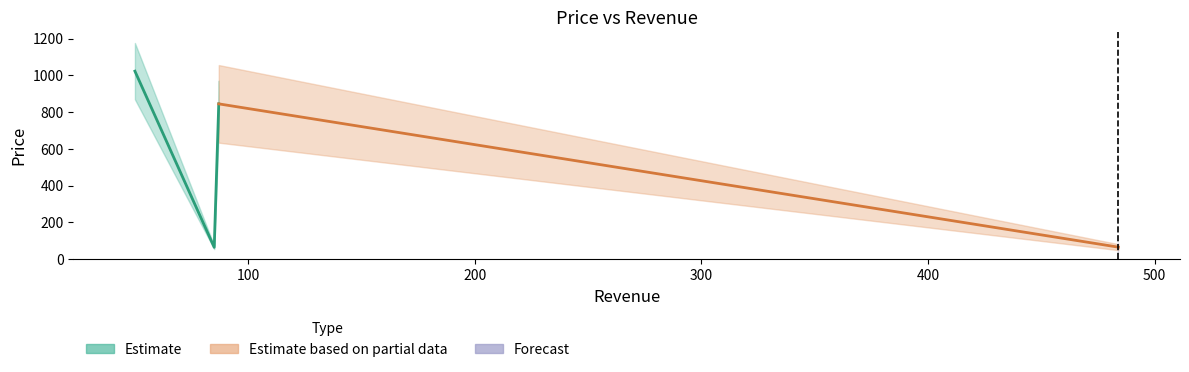

The chart shows a value of 845 at 87. True or false?

True